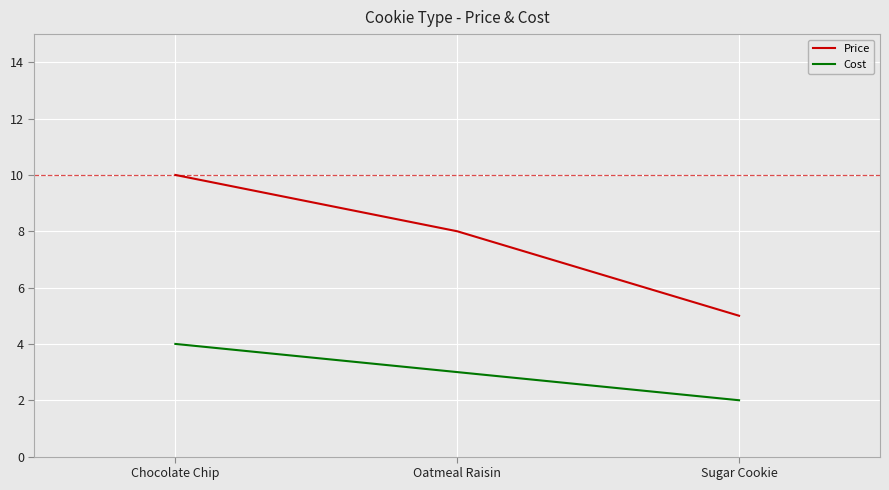

What value does the Price series have at Sugar Cookie?

5